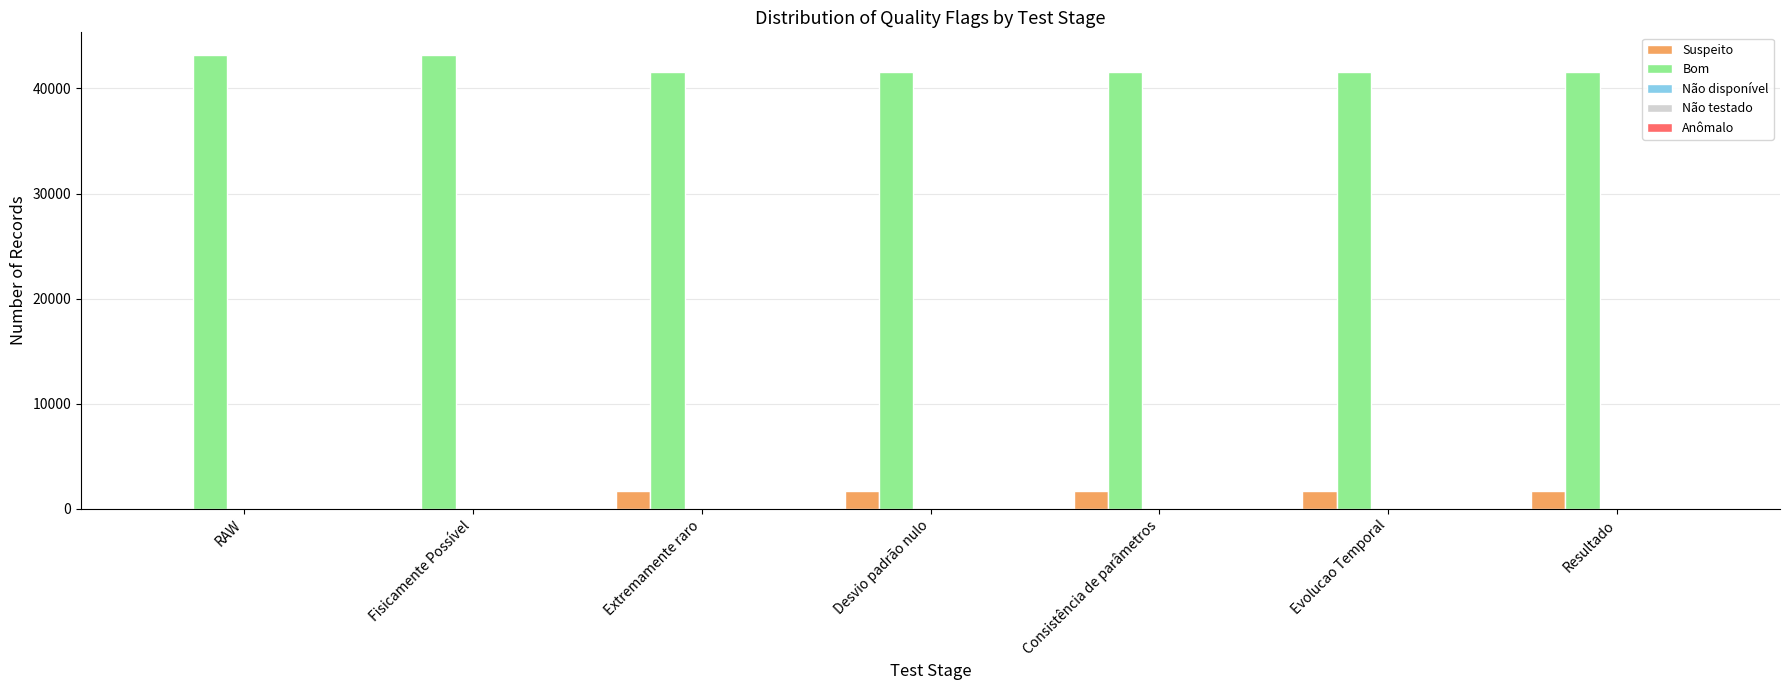

Is it true that Bom equals 43180 at RAW?

True